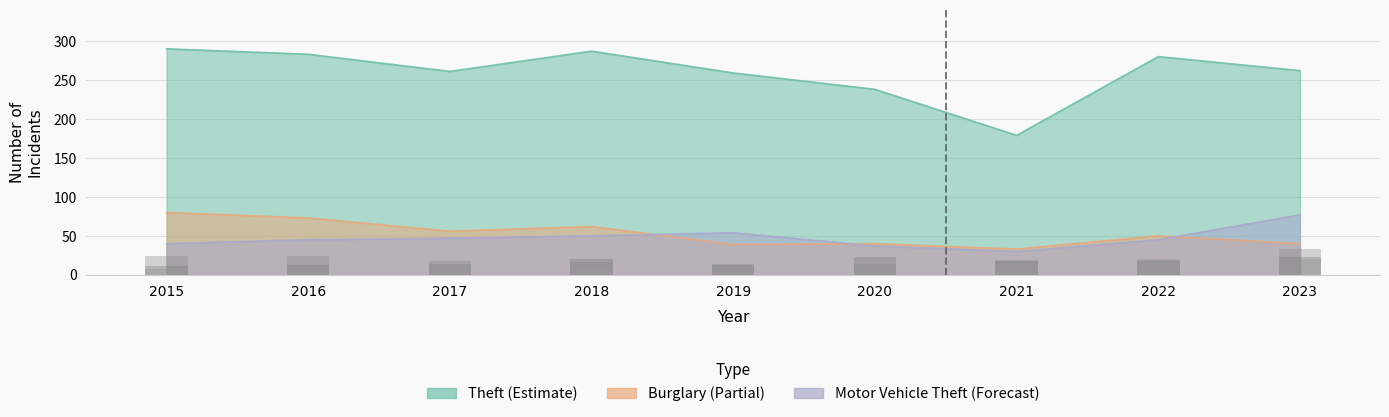

Read the Robbery value at 2021, to the nearest 5.

20